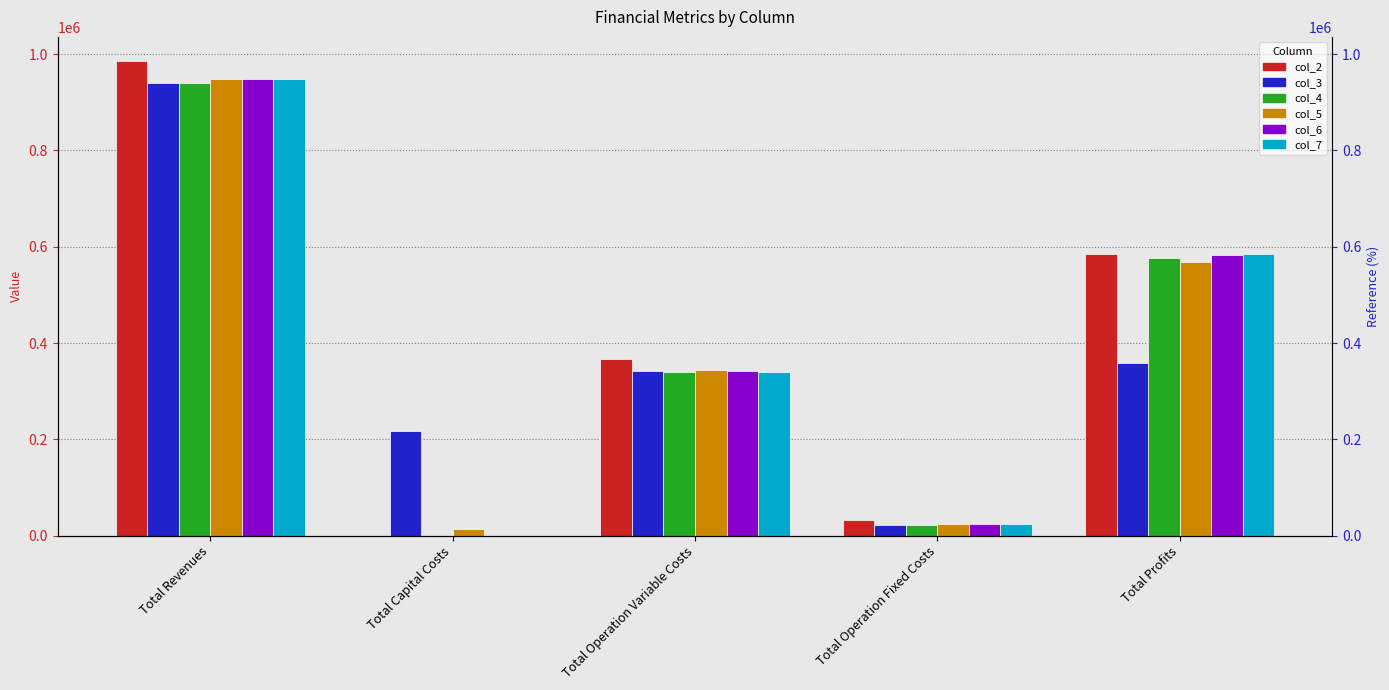

What are all the series names shown in the legend?

col_2, col_3, col_4, col_5, col_6, col_7